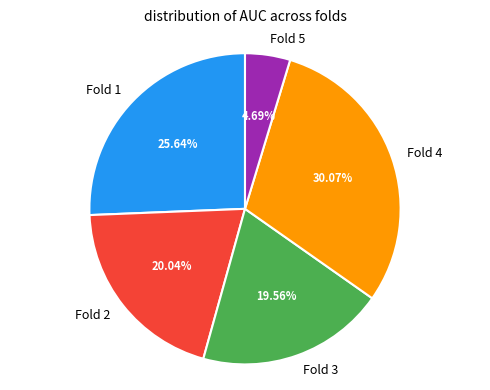

Count the number of slices in the pie.

5